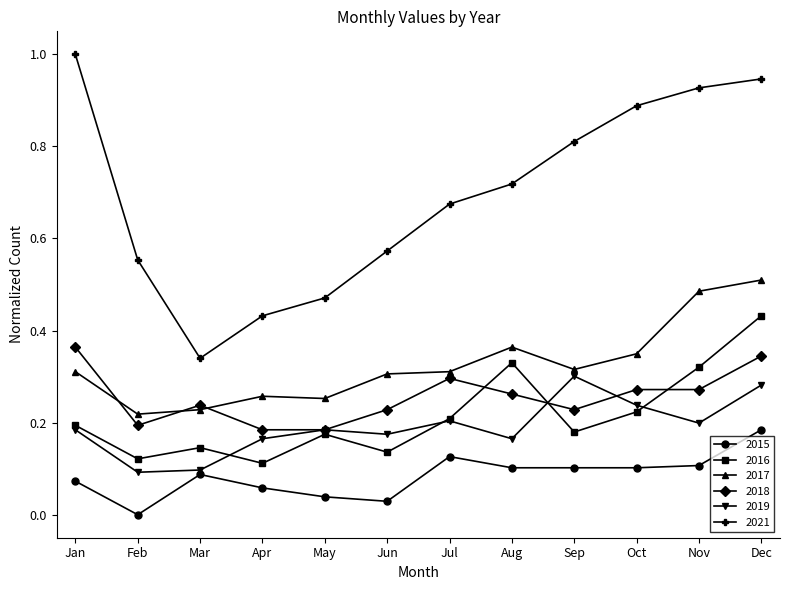

Which series changed the most between Jan and Jul?

2021